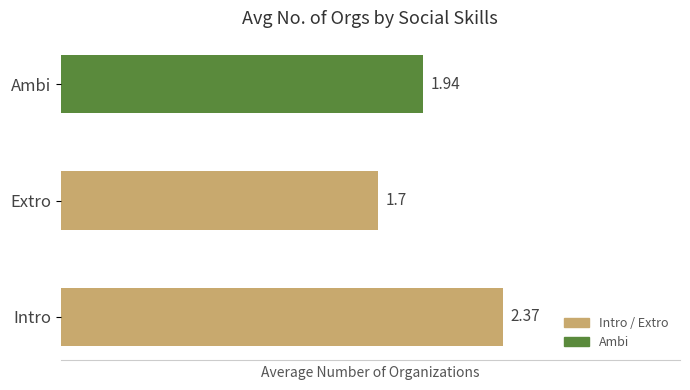

What is the average value?

2.0